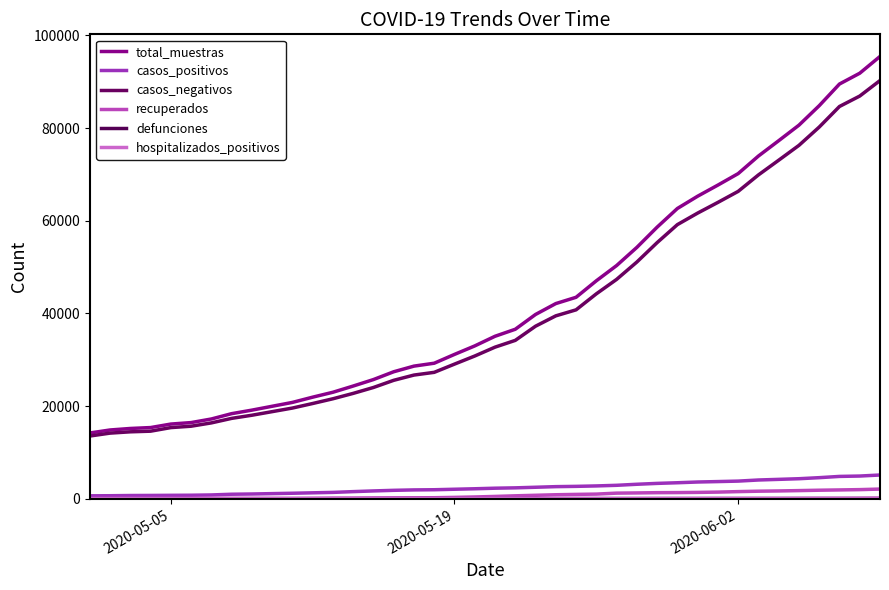

What is the minimum value for hospitalizados_positivos?

40